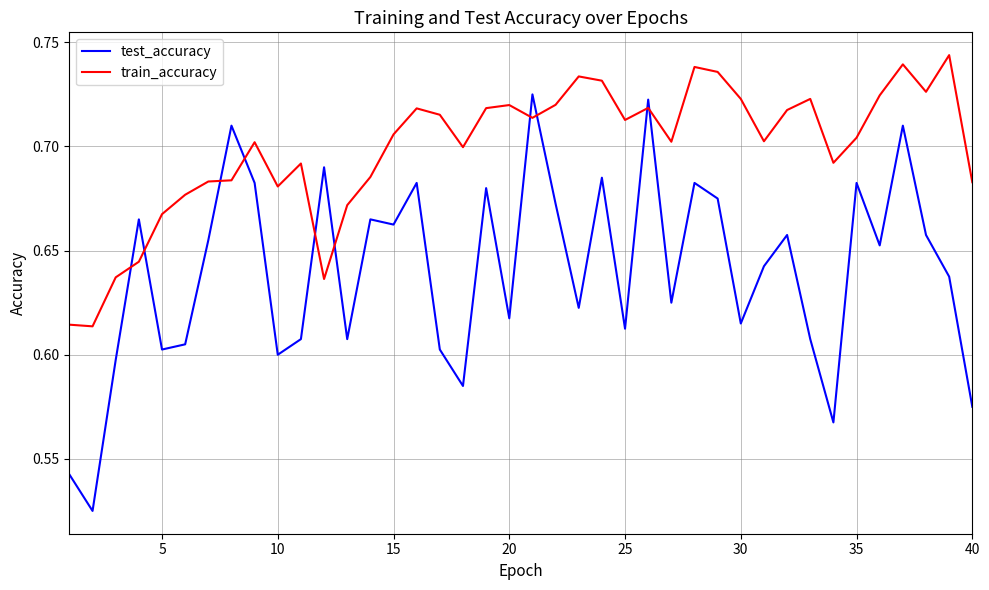

What are all the series names shown in the legend?

test_accuracy, train_accuracy